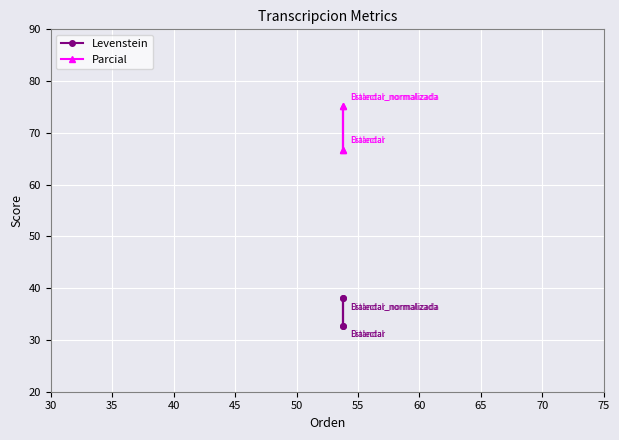

How many lines are shown in the chart?

2